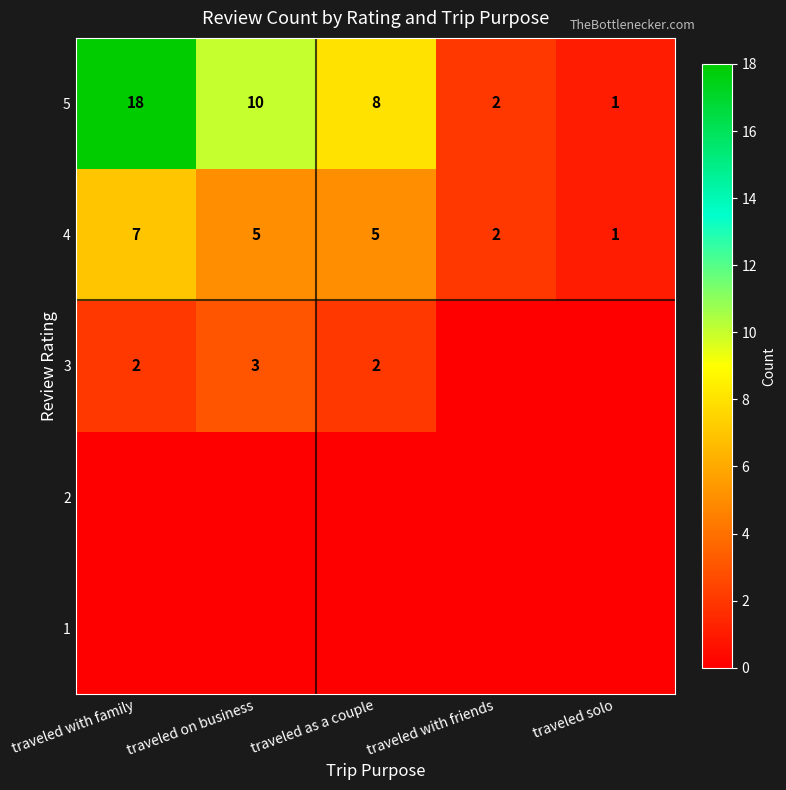

Rank the categories by 5 value from lowest to highest.

traveled solo, traveled with friends, traveled as a couple, traveled on business, traveled with family